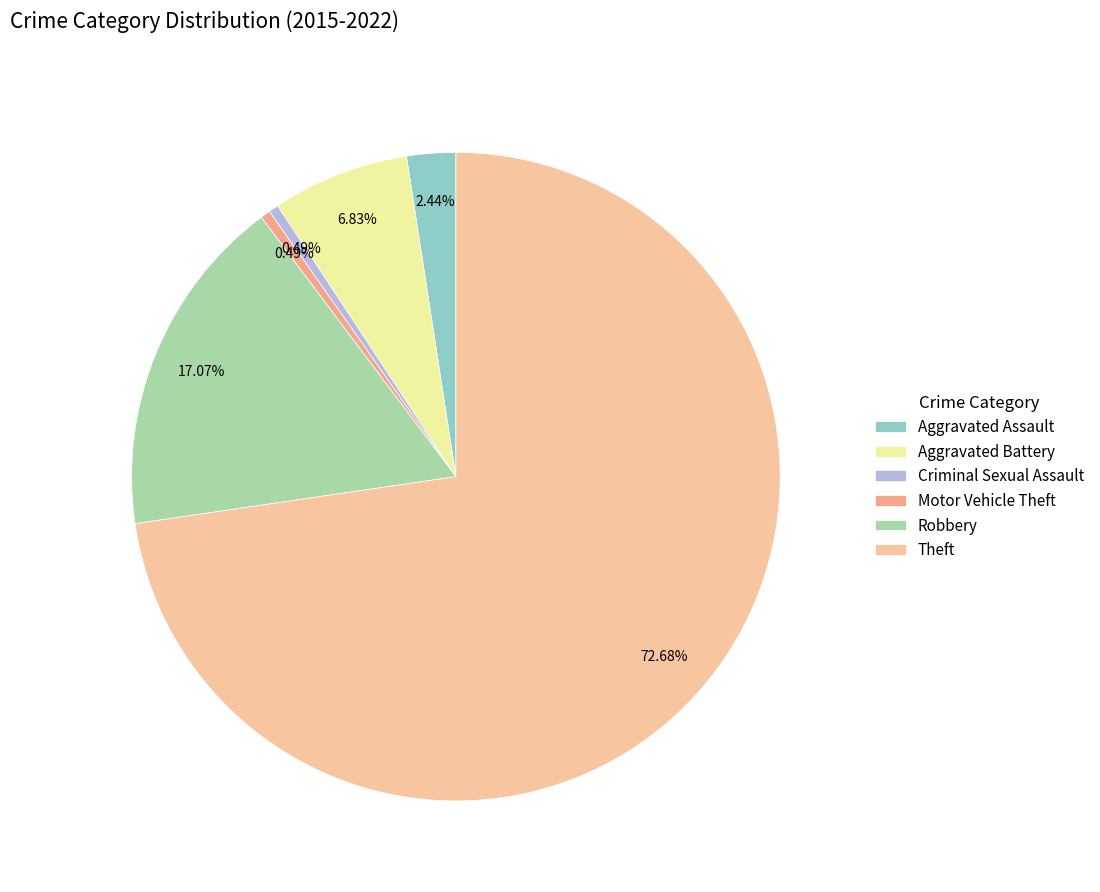

How many segments does this pie chart have?

6